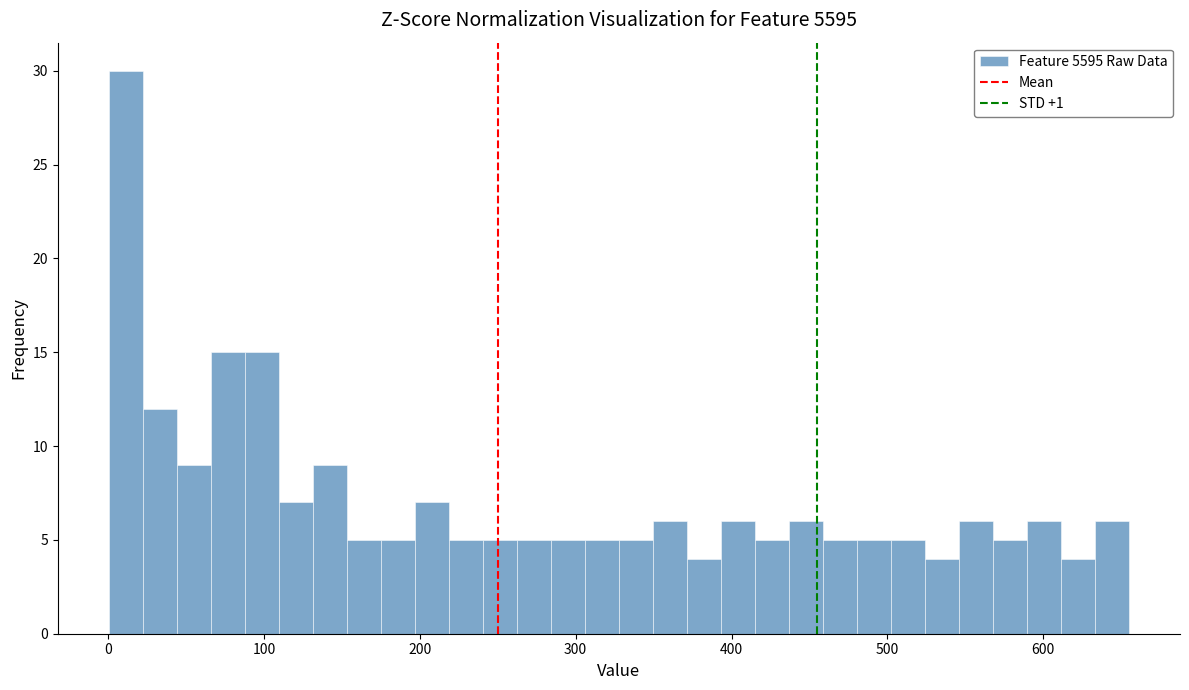

Around what value on the x-axis is the tallest bar? Give the approximate position of its centre, as read against the axis.

10